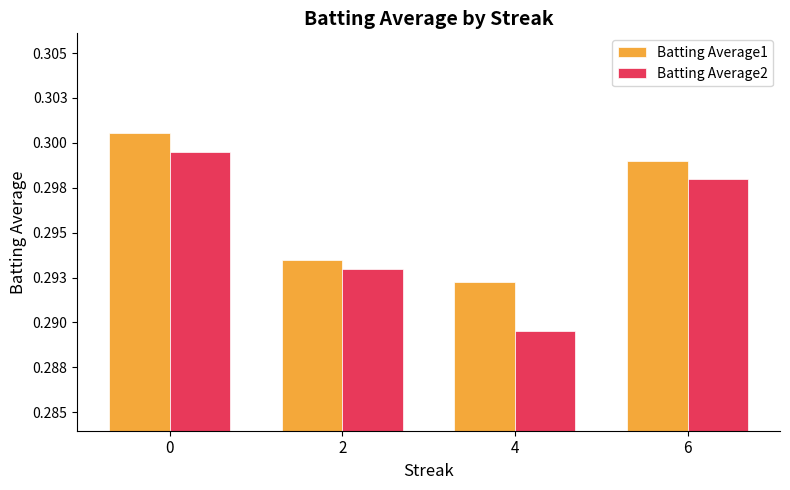

Does the chart contain stacked bars?

No